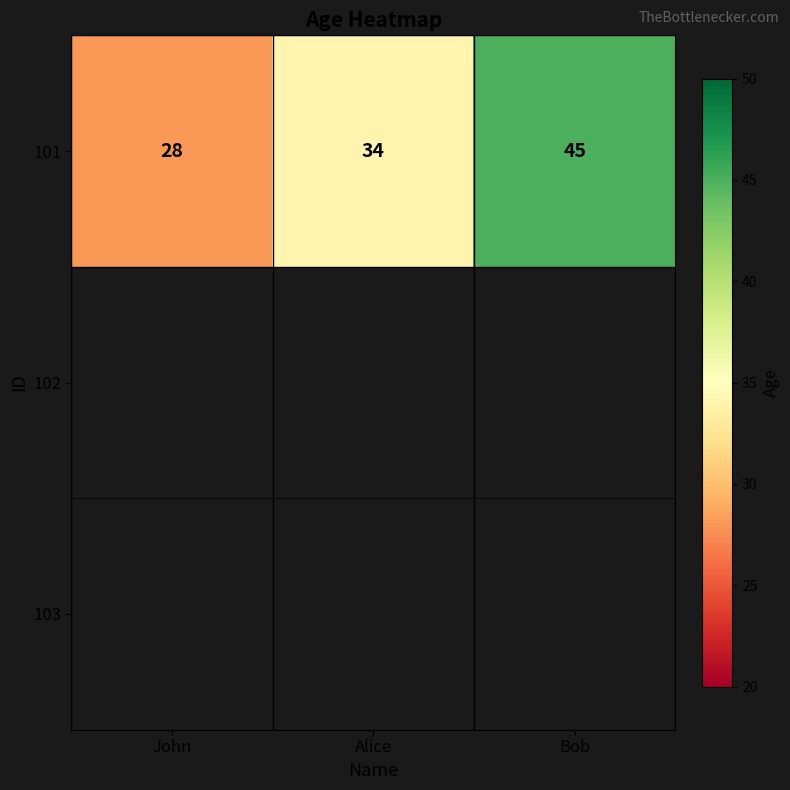

List the labels in order of value, smallest first.

John, Alice, Bob